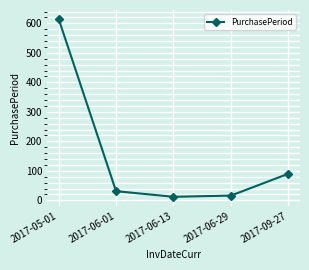

What position from the left is 2017-09-27?

5